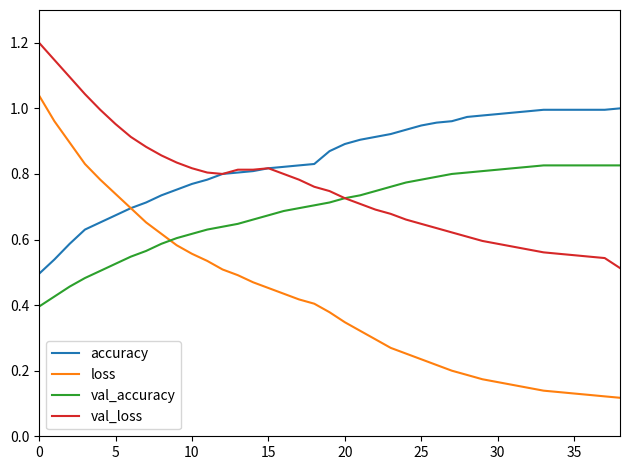

What is the maximum value shown in the chart?

1.2